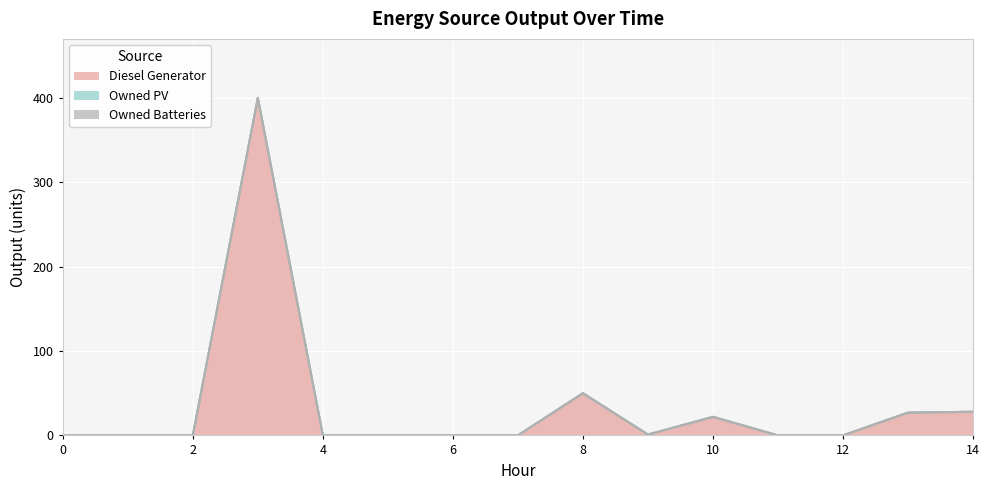

What is the difference between the maximum and minimum values in the Diesel Generator series?

400